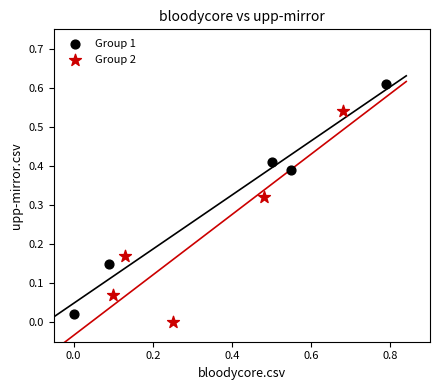

Which series contains the highest Y value?

Group 1